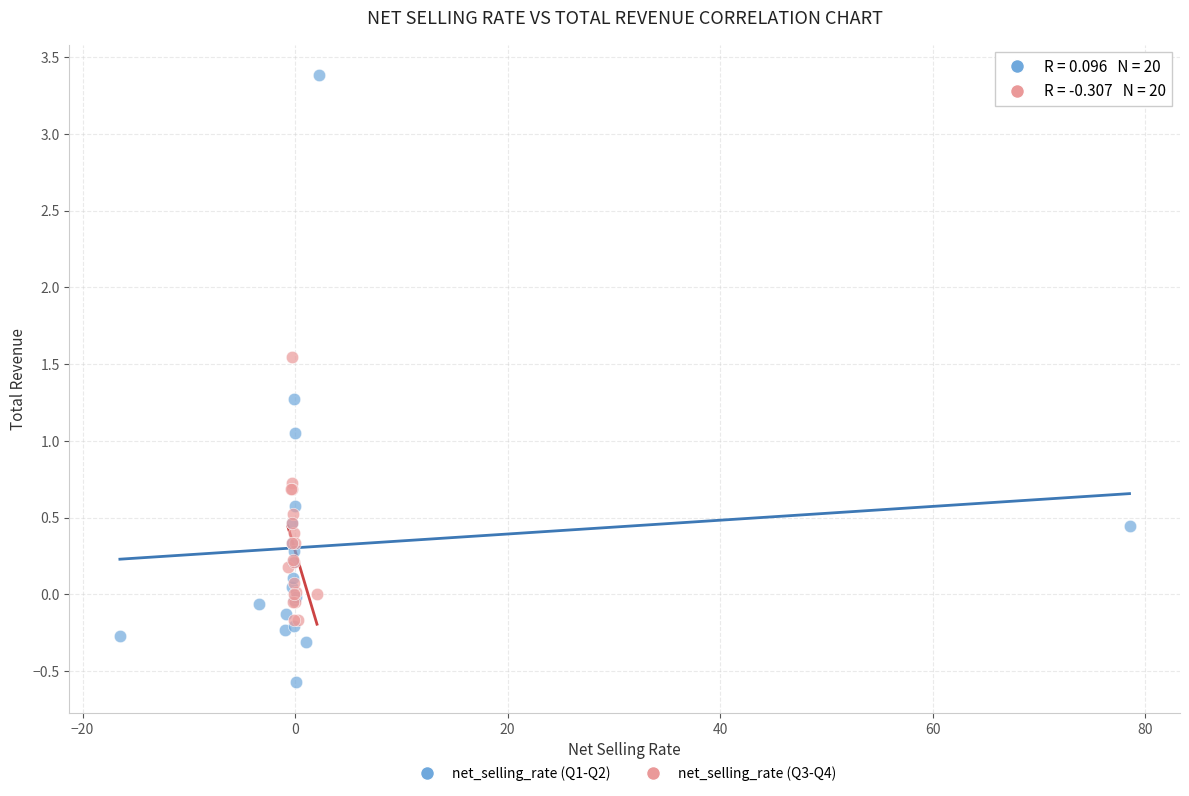

Which series has the widest spread of Y values?

net_selling_rate (Q1-Q2)